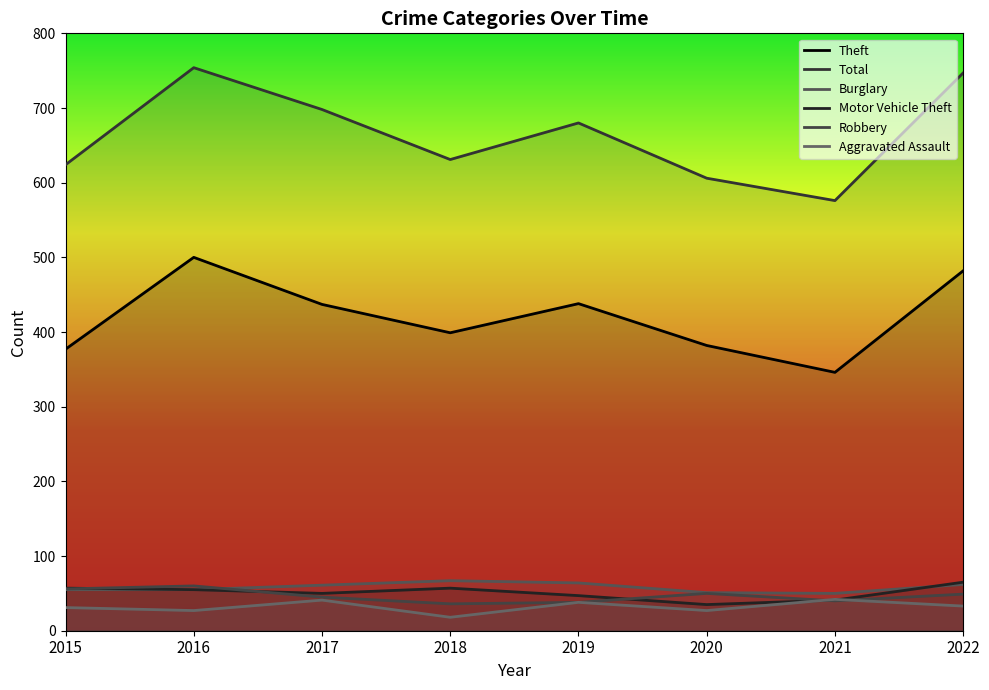

Between which two adjacent categories do Motor Vehicle Theft and Burglary first intersect?

2021 and 2022